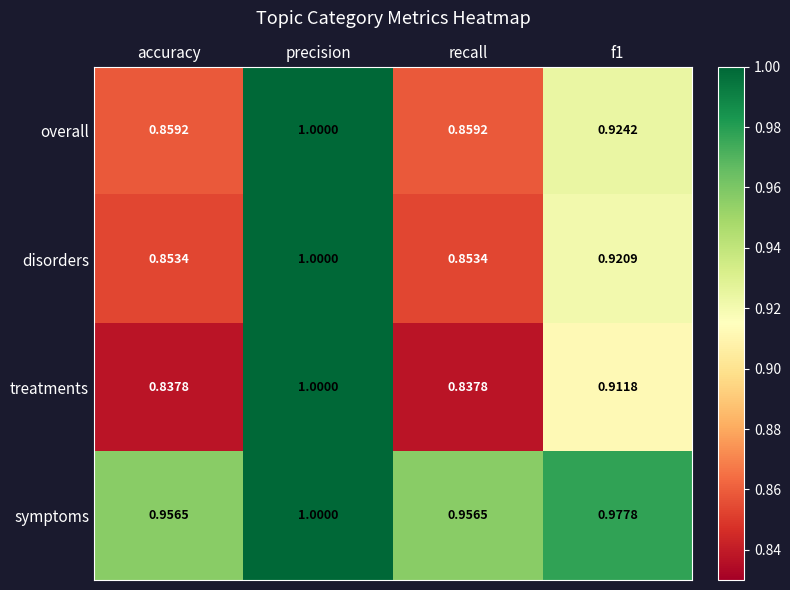

Between precision and recall, which series saw the biggest shift?

treatments